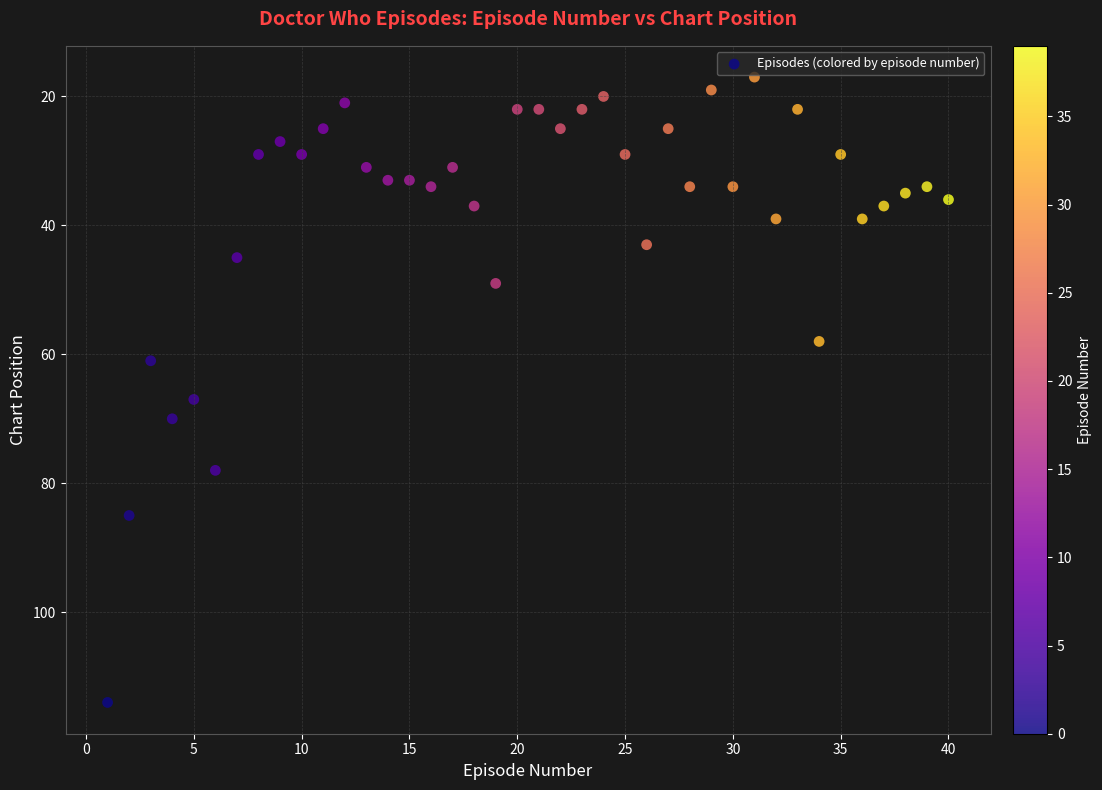

What is the range of X values (max minus min)?

39